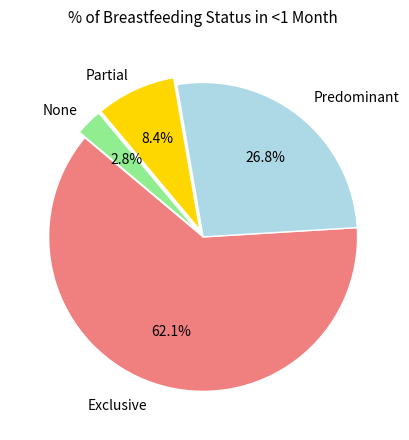

Is there any slice that represents more than half of the pie?

Yes